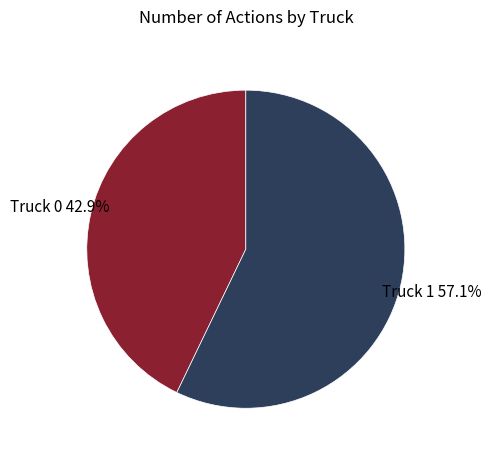

Is the sum of Truck 1 and Truck 0 greater than half?

Yes